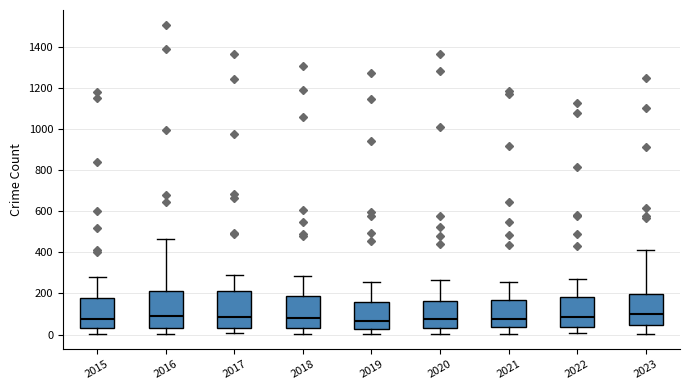

Where is the upper edge of the box at x = 2023 on the y-axis? The values are not printed on the chart, so give them approximately, as read against the axis.

200